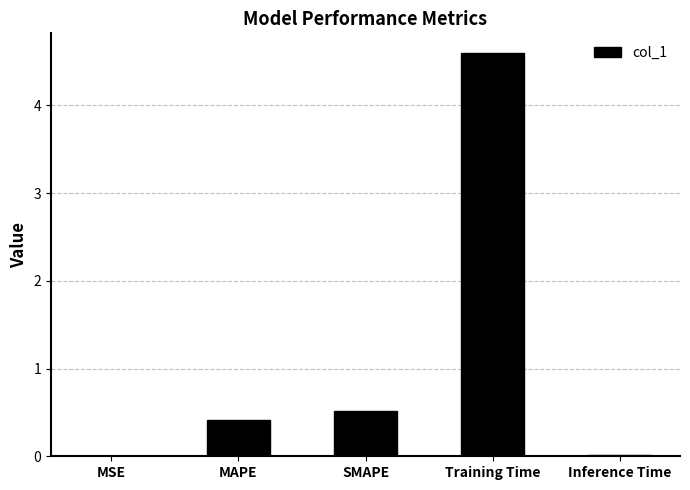

Between SMAPE and MAPE, which is larger?

SMAPE